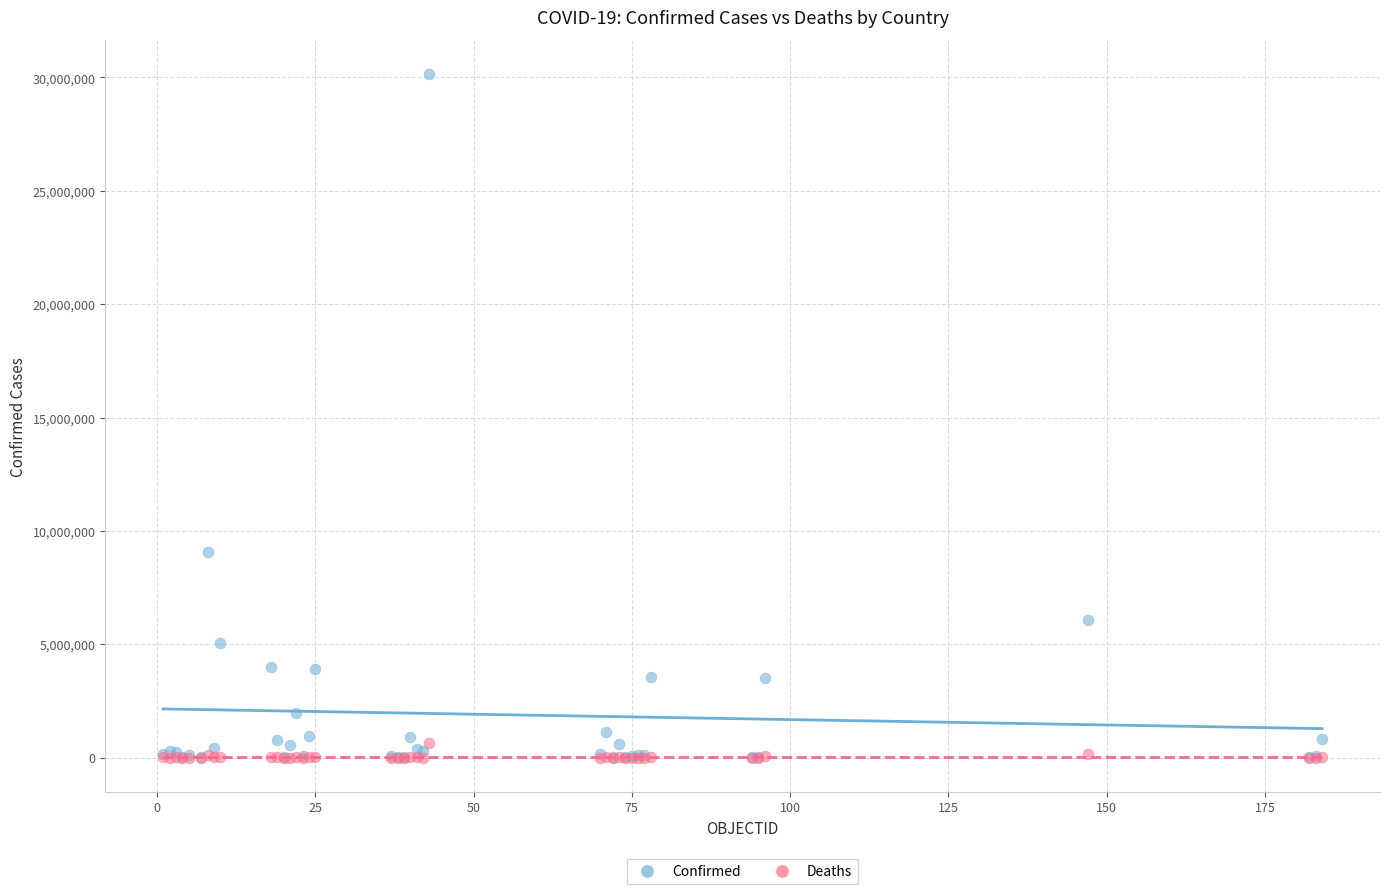

In the Confirmed series, what Y value is closest to 15077059?

9052083